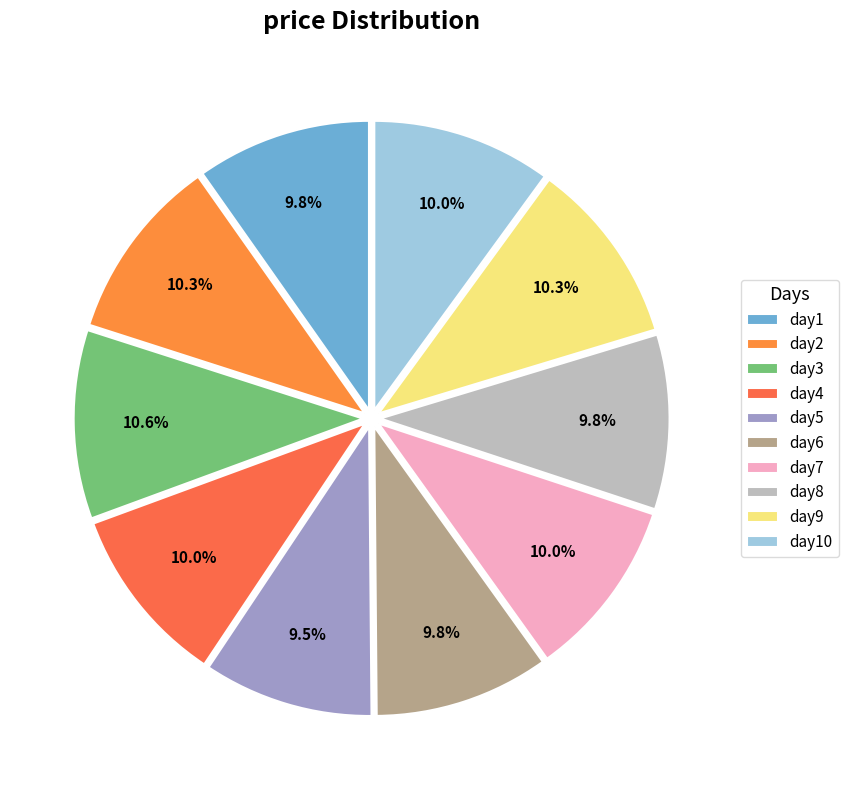

How many segments does this pie chart have?

10